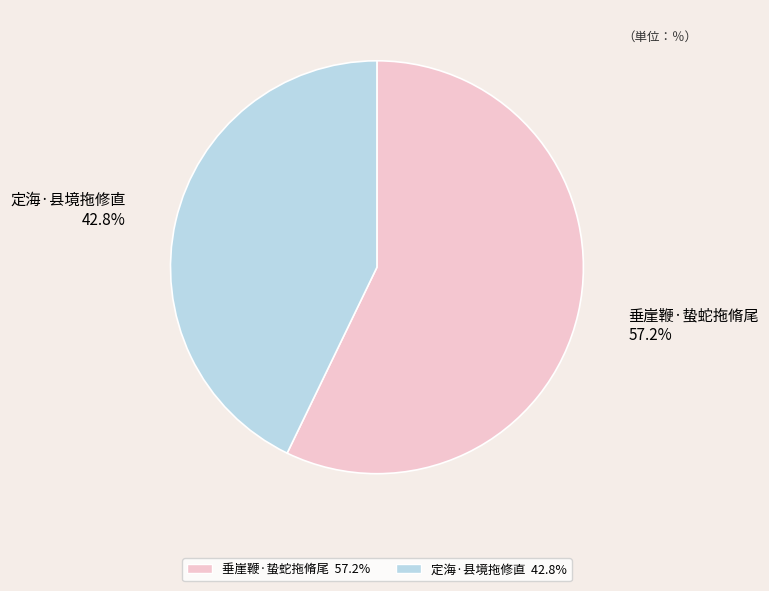

Rank the categories by value from highest to lowest.

垂崖鞭·蛰蛇拖脩尾, 定海·县境拖修直